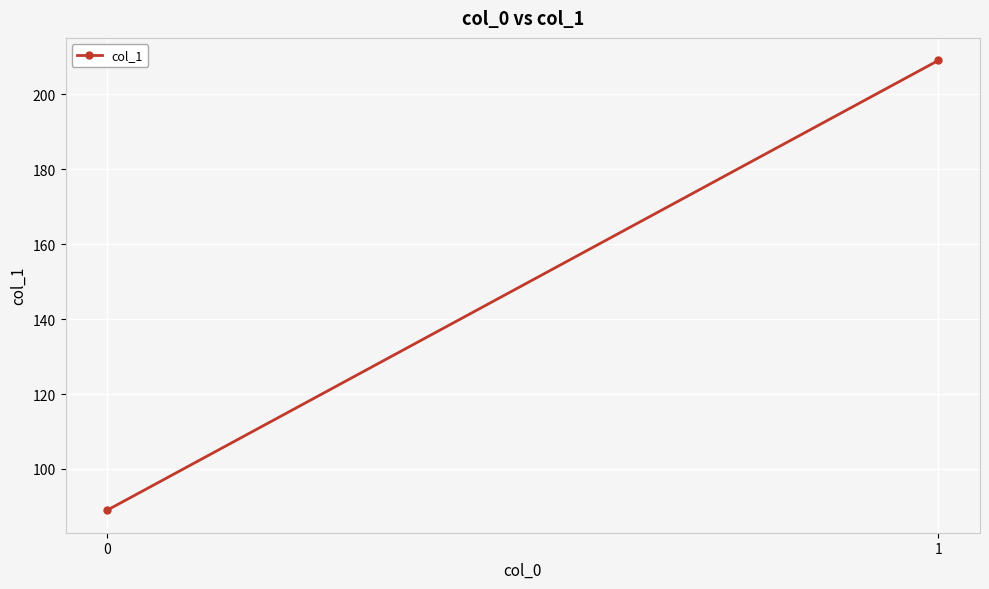

How many data points are less than 209?

1